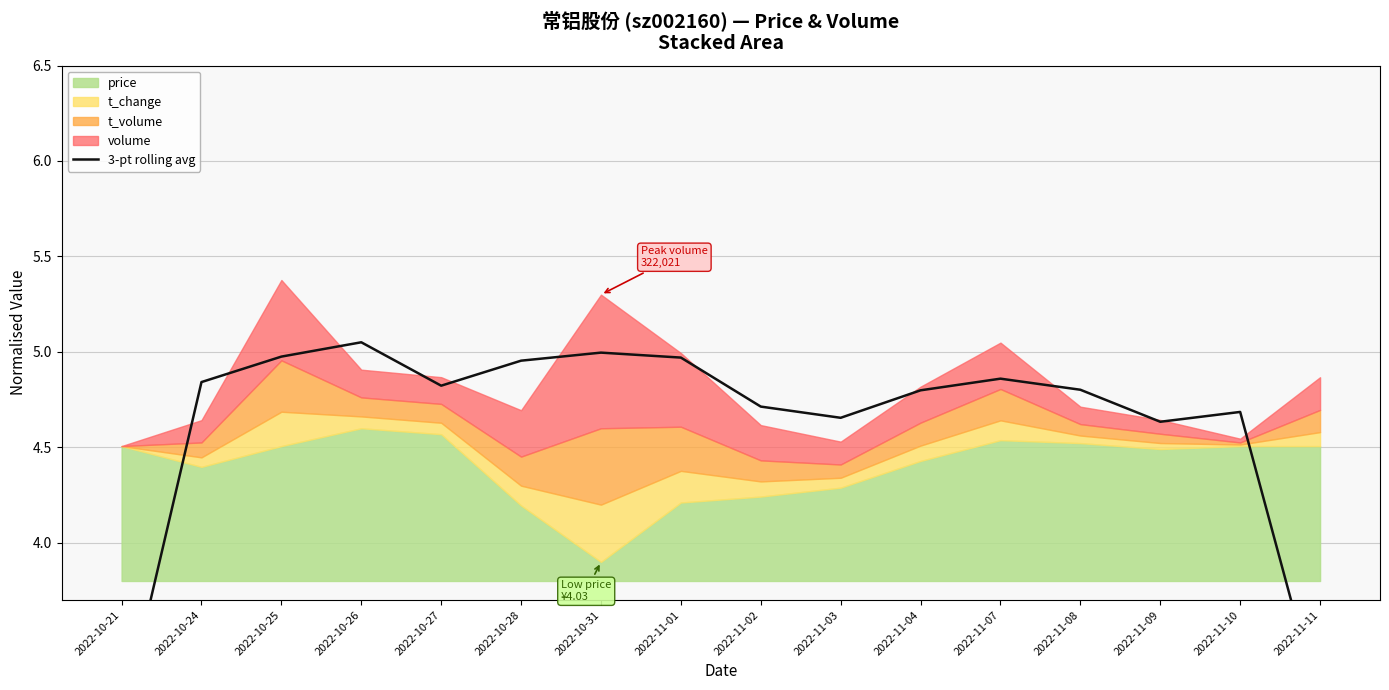

Does the chart display data point markers on the line(s)?

No